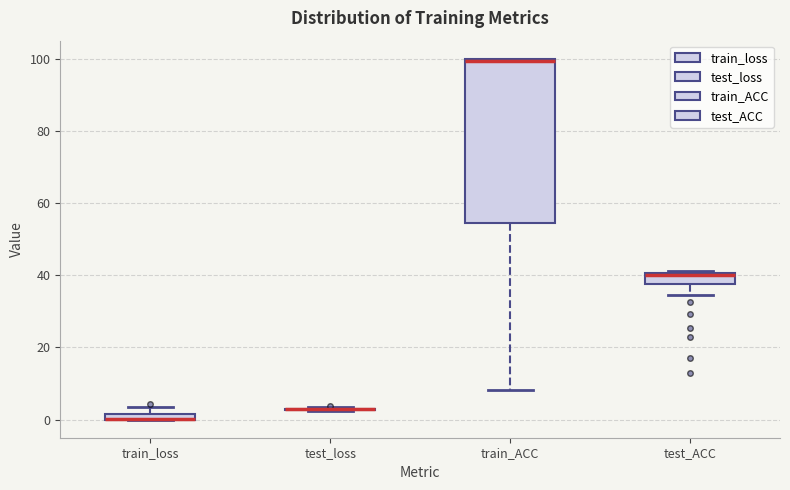

Where is the lower edge of the box for train_loss on the y-axis? The values are not printed on the chart, so give them approximately, as read against the axis.

0